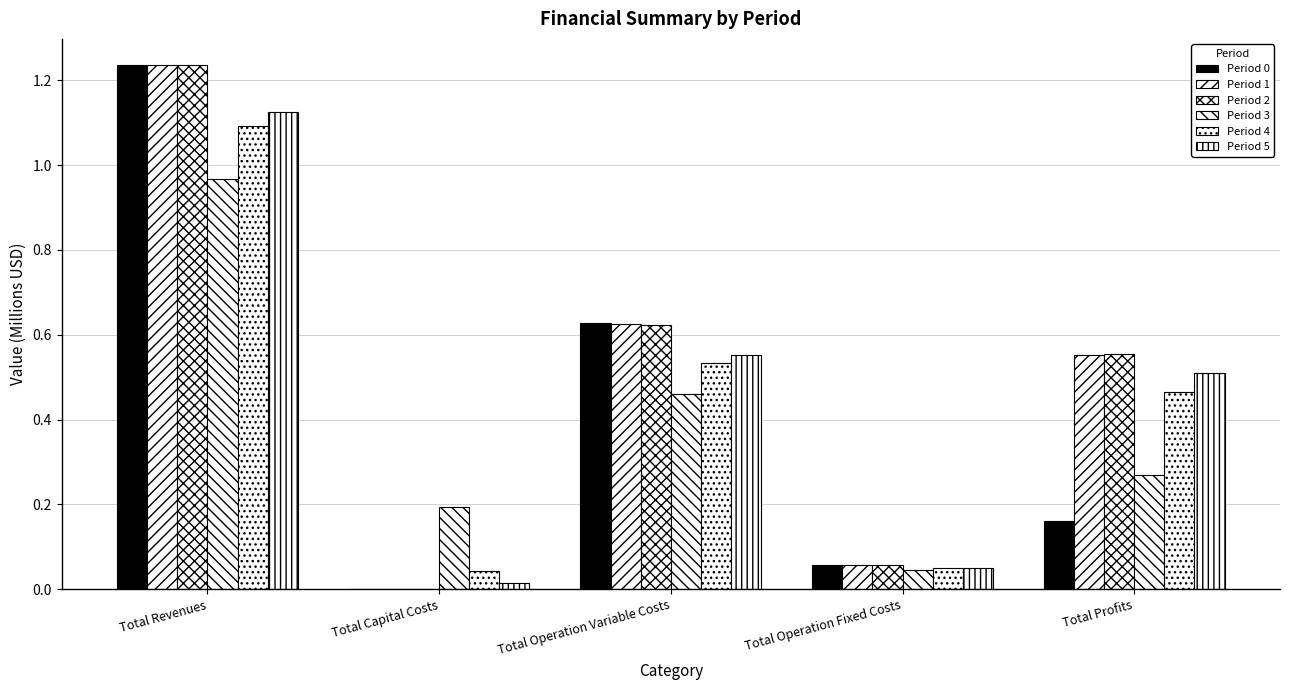

What is the label of the 2nd bar from the right?

Total Operation Fixed Costs